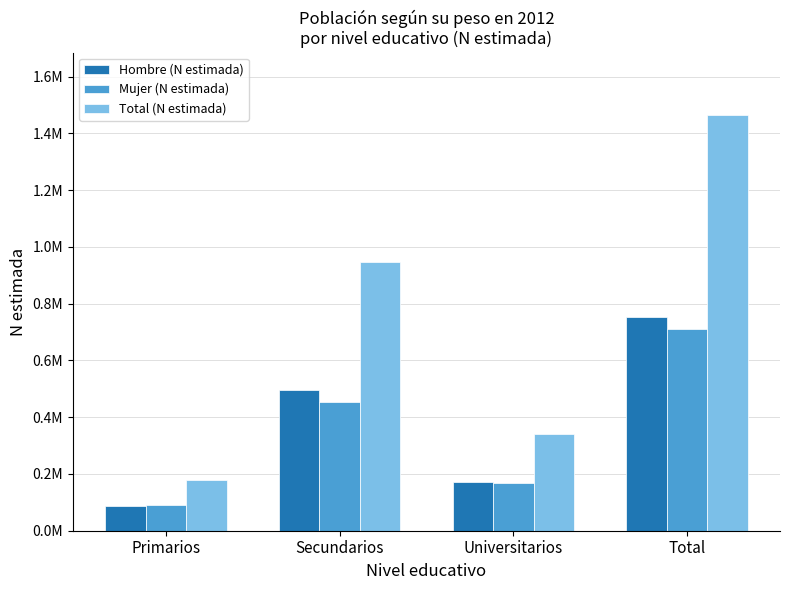

Does the chart contain any negative values?

No